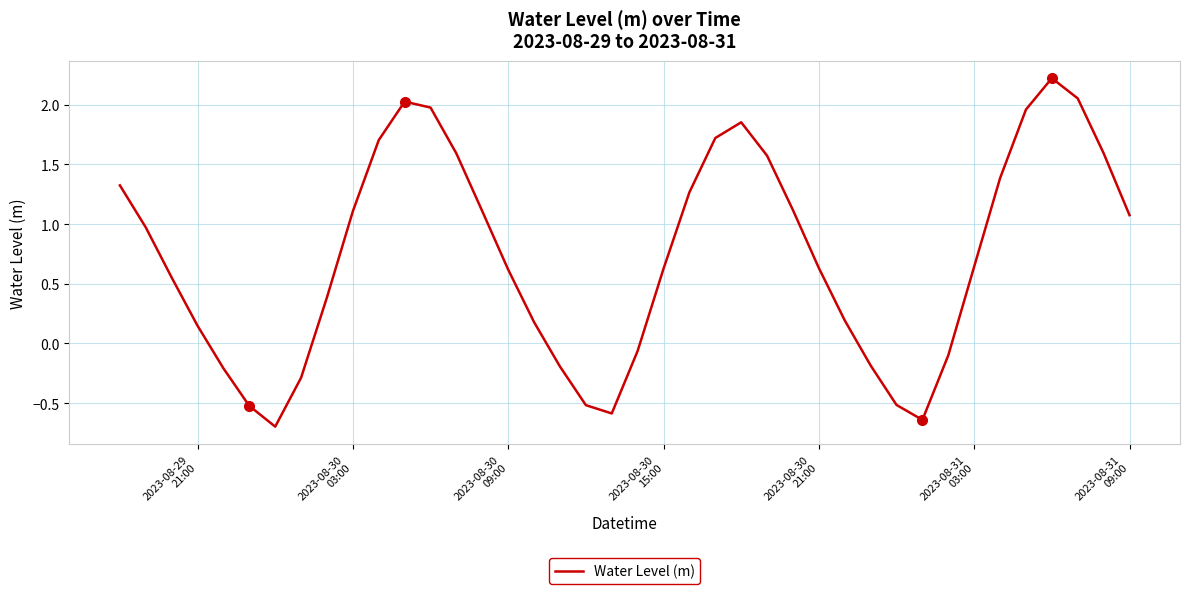

What is the minimum value shown in the chart?

-0.7